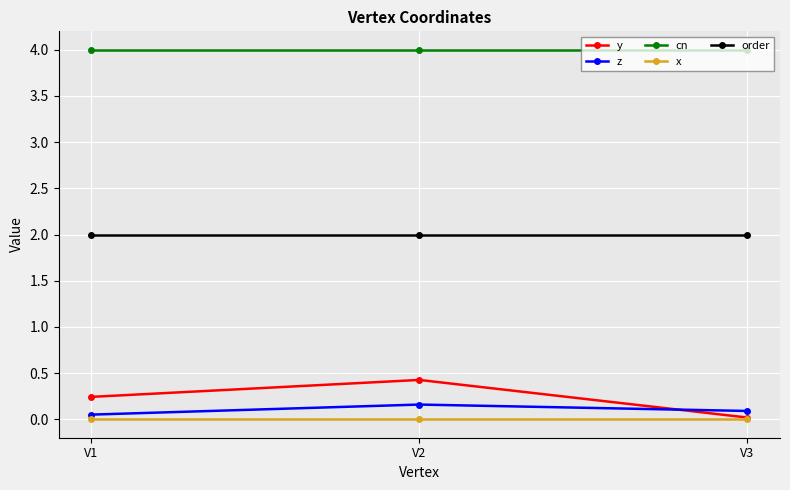

The z series shows 0.1 at V3. True or false?

True